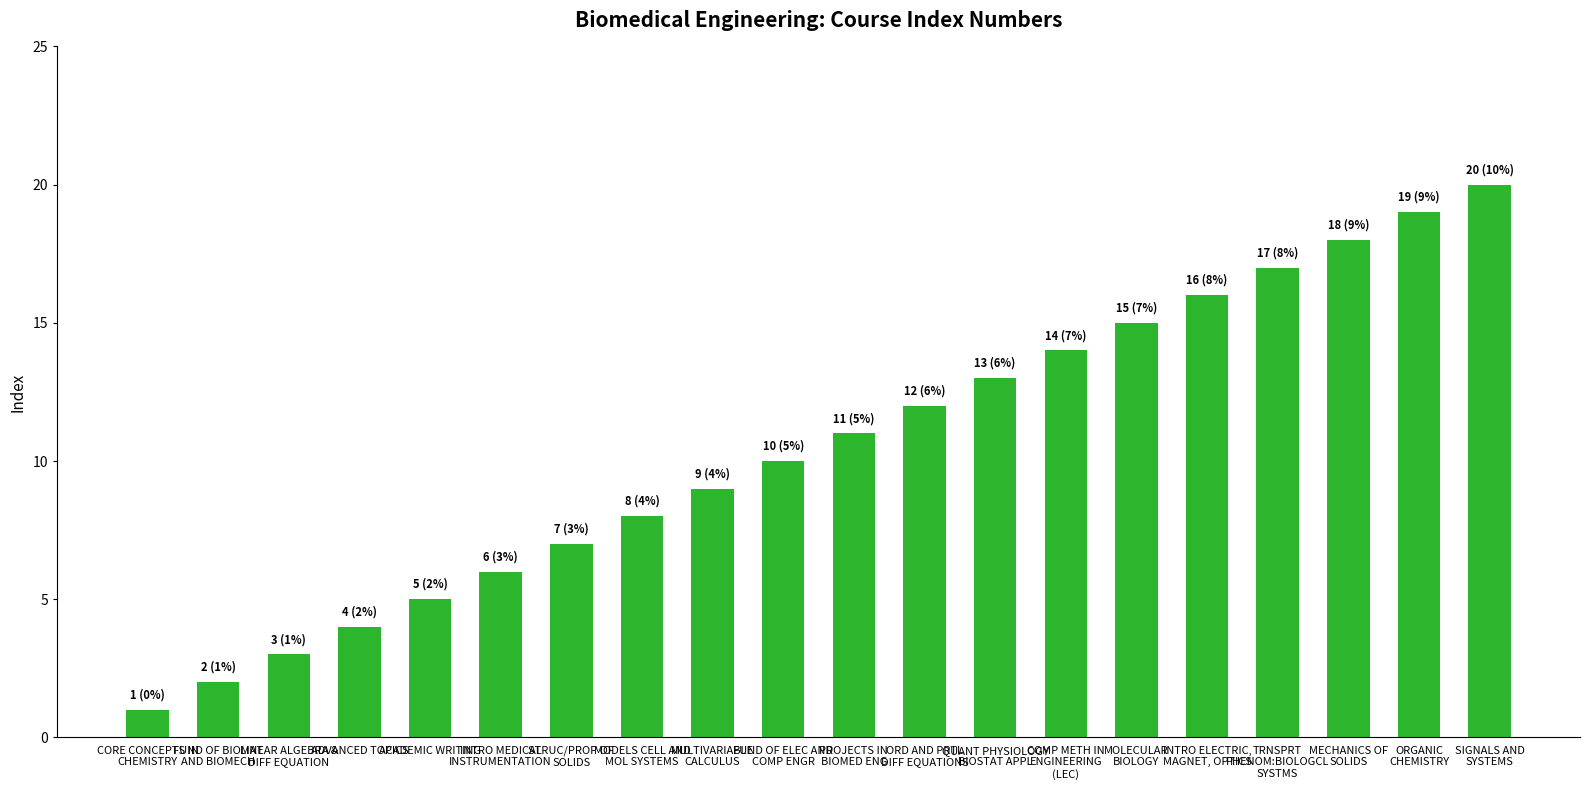

Is it true that the value at ADVANCED TOPICS is 4?

True